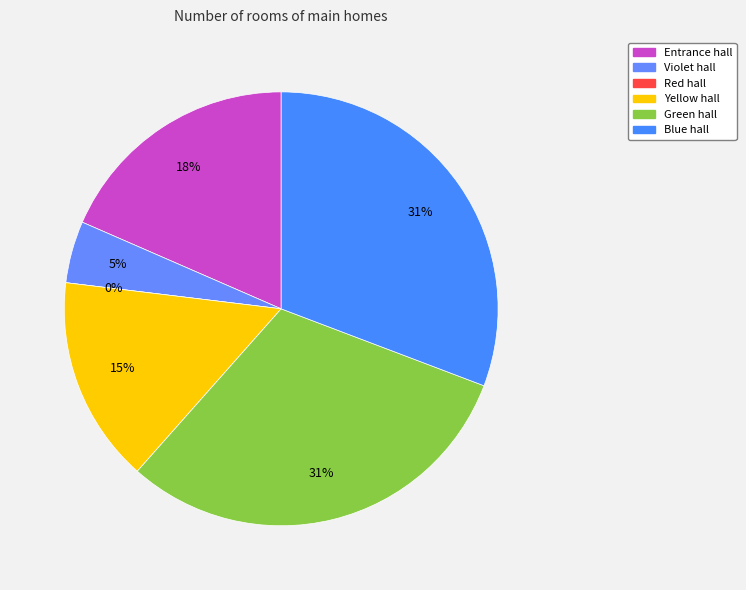

How many segments does this pie chart have?

6